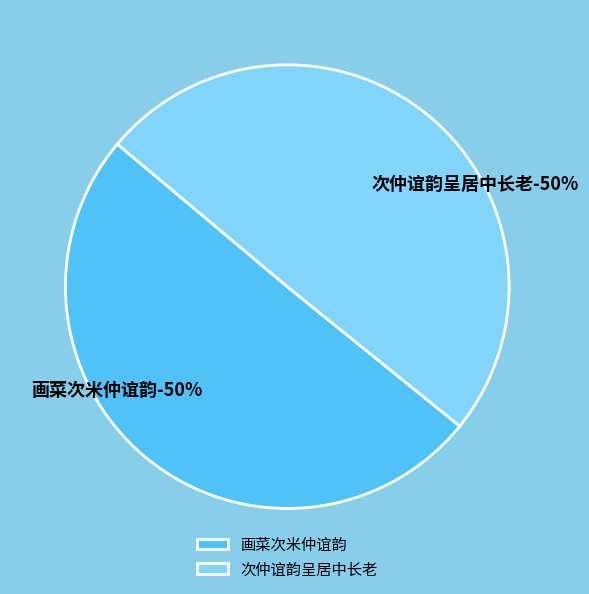

Which slice is the largest?

画菜次米仲谊韵